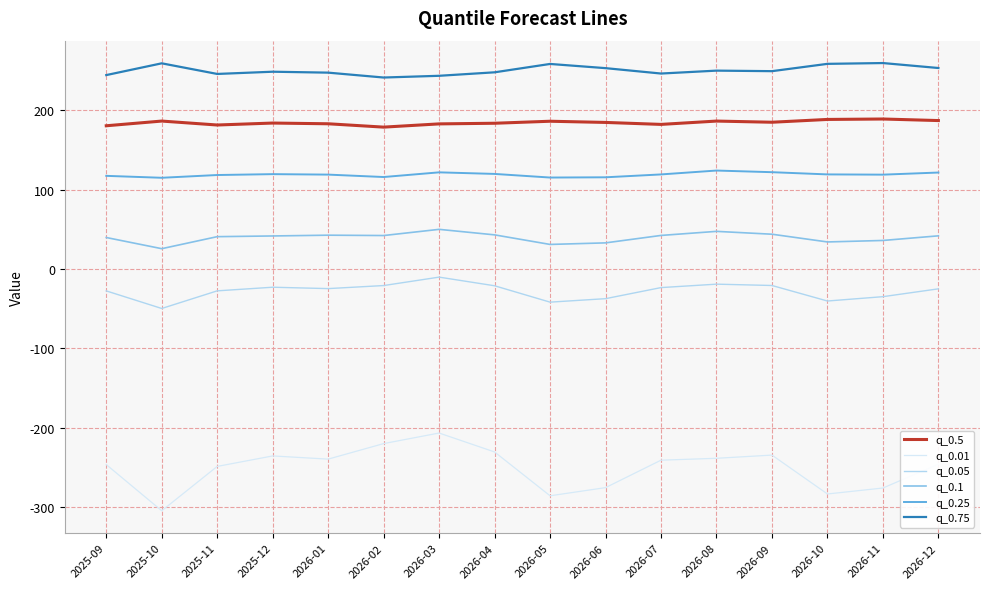

What is the lowest value of the q_0.25 series?

115.0